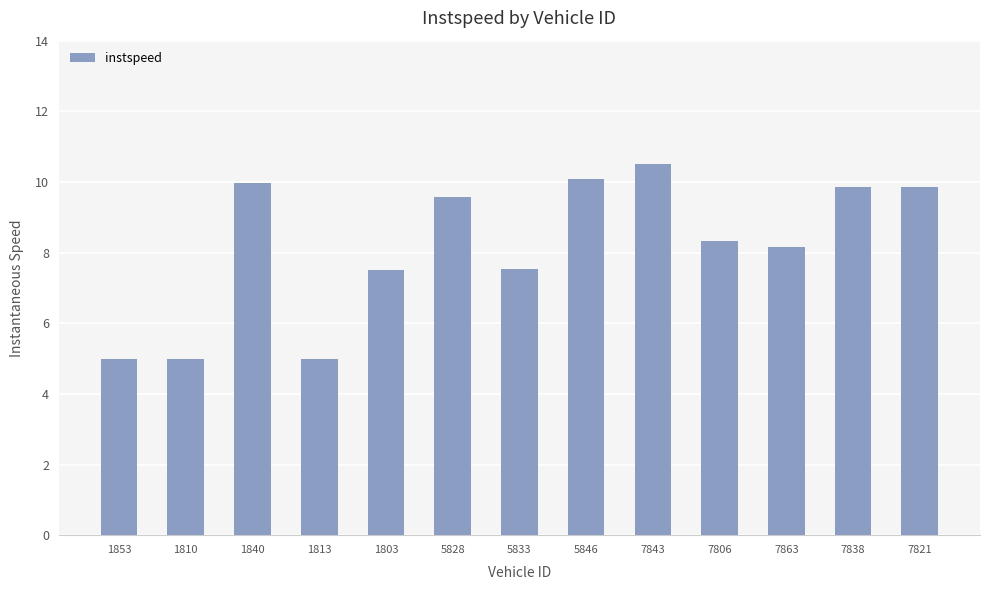

What is the greatest value displayed?

10.5